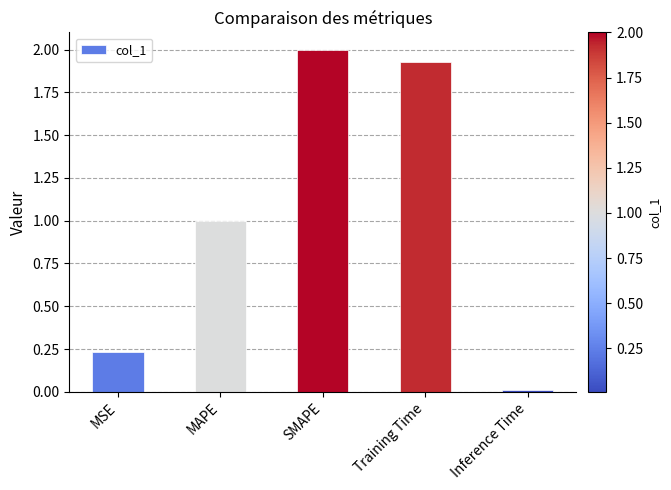

Rank the categories by value from highest to lowest.

SMAPE, Training Time, MAPE, MSE, Inference Time